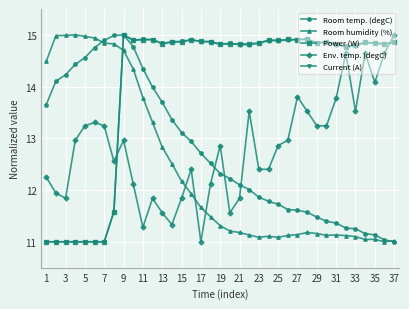

True or false: Power (W) has more than 1 interior local peaks.

True